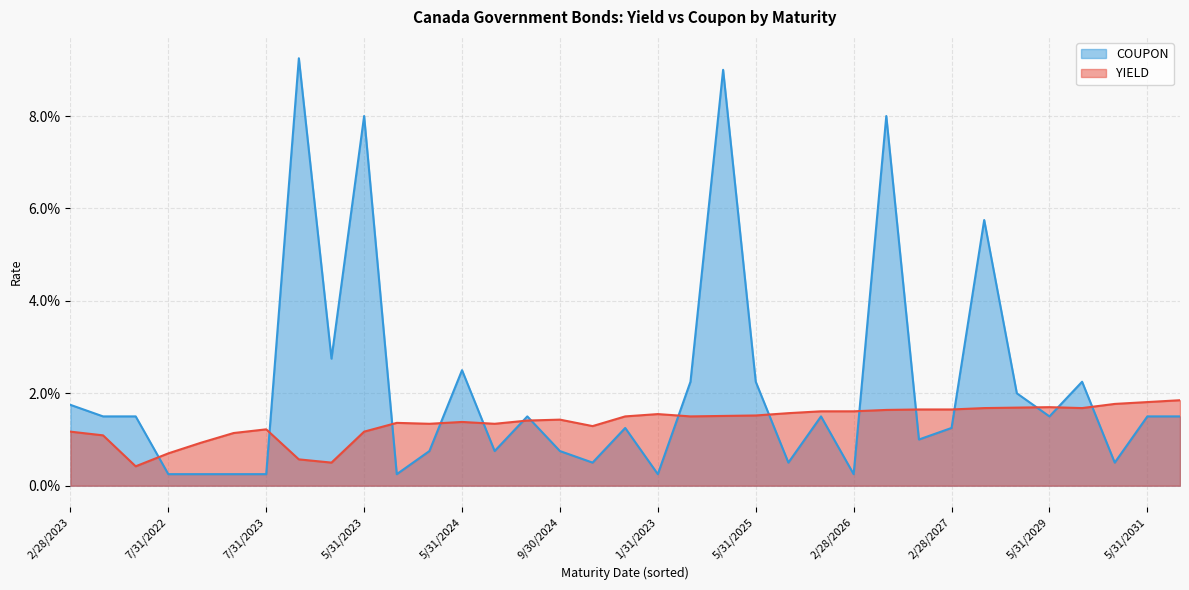

Which series has the largest total across all categories?

COUPON